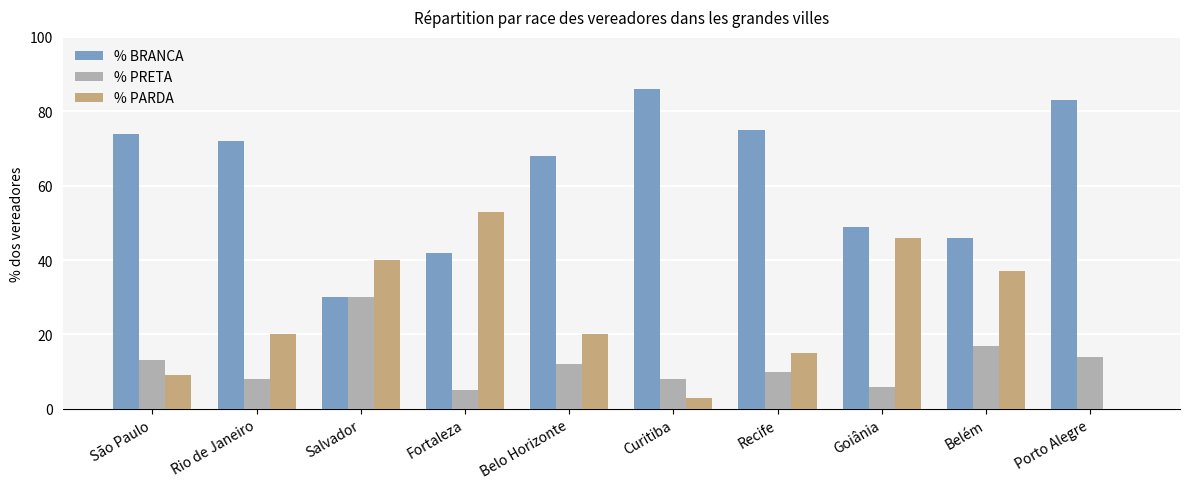

What is the sum of the % PRETA values at São Paulo and Fortaleza?

18